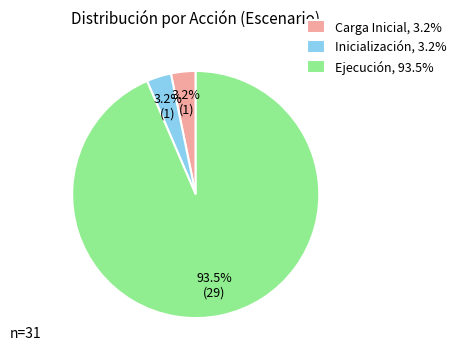

How many segments does this pie chart have?

3